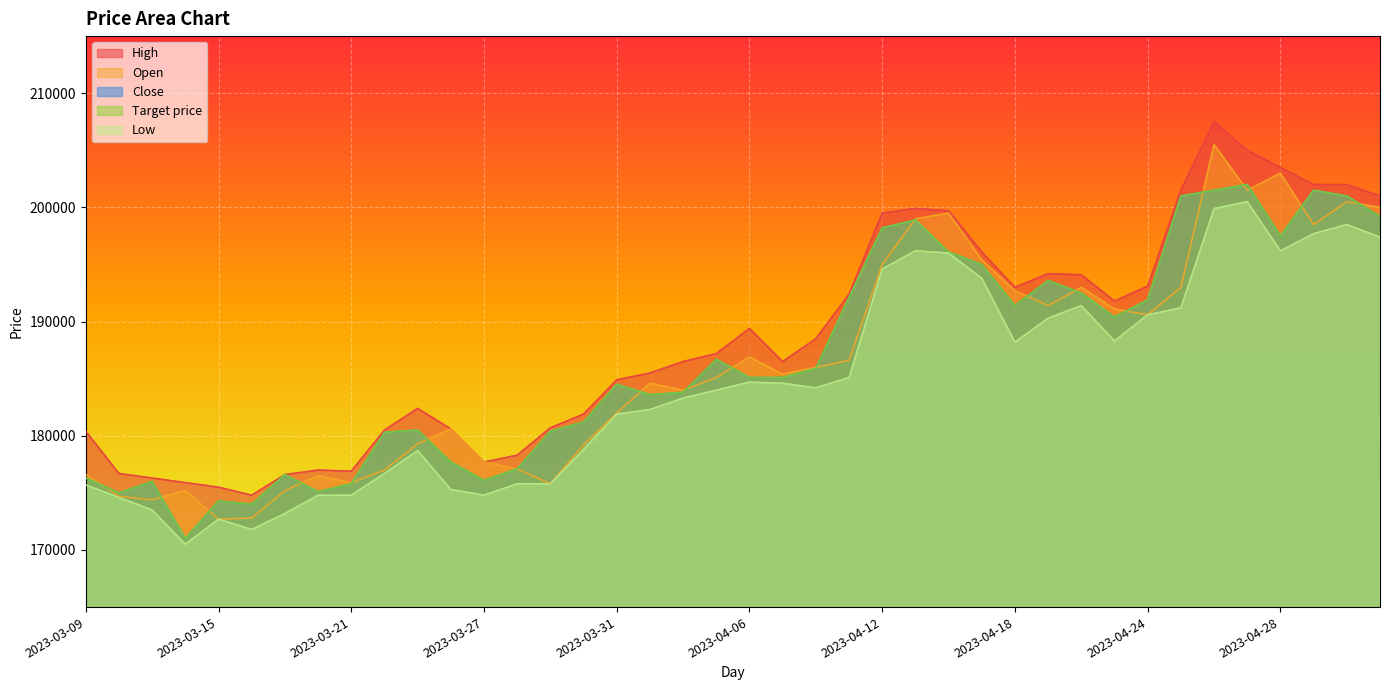

At which category does Target price reach its first local valley?

2023-03-10